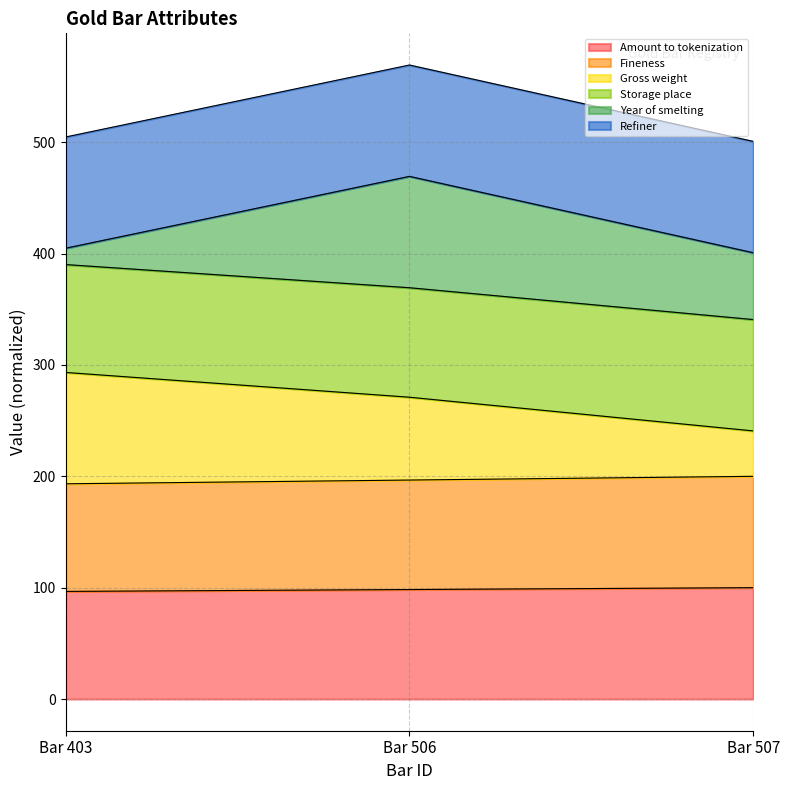

Where is Fineness nearest to the value 196?

Bar 506